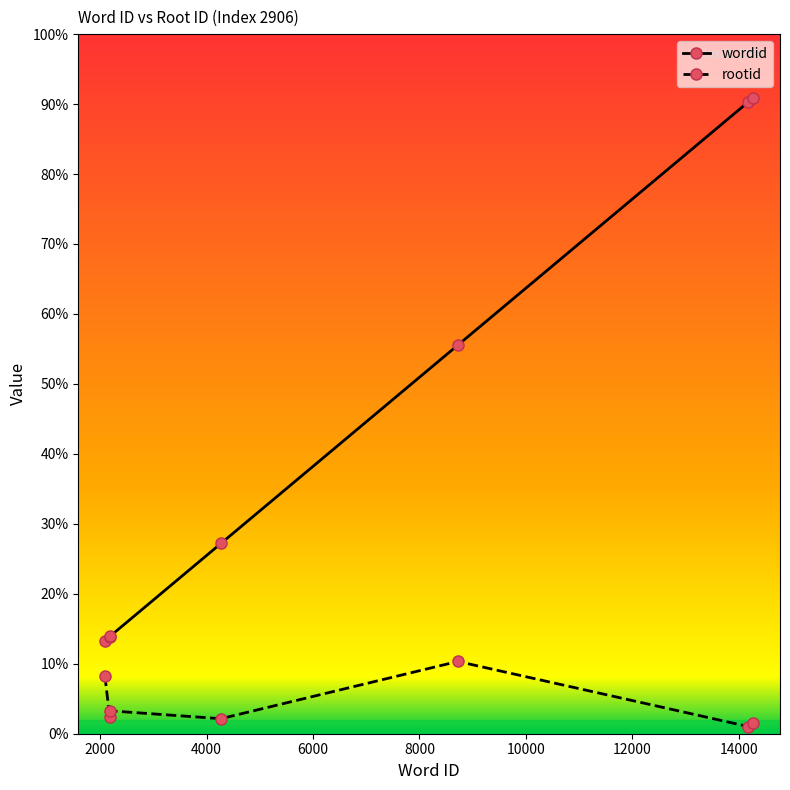

Reading left to right, transcribe all the data shown in this chart.

wordid: 2090	2180	2185	4269	8720	14174	14273
rootid: 1299	384	514	337	1622	162	248